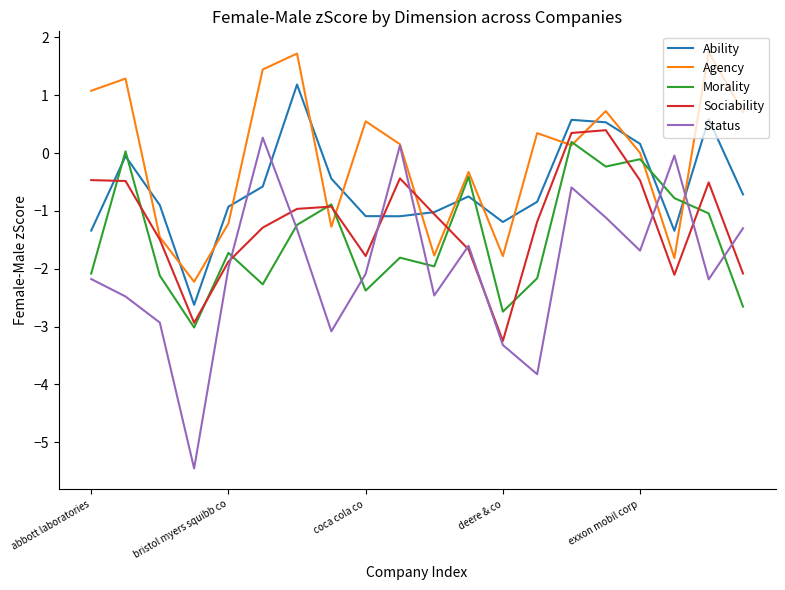

What is the maximum value shown in the chart?

1.7